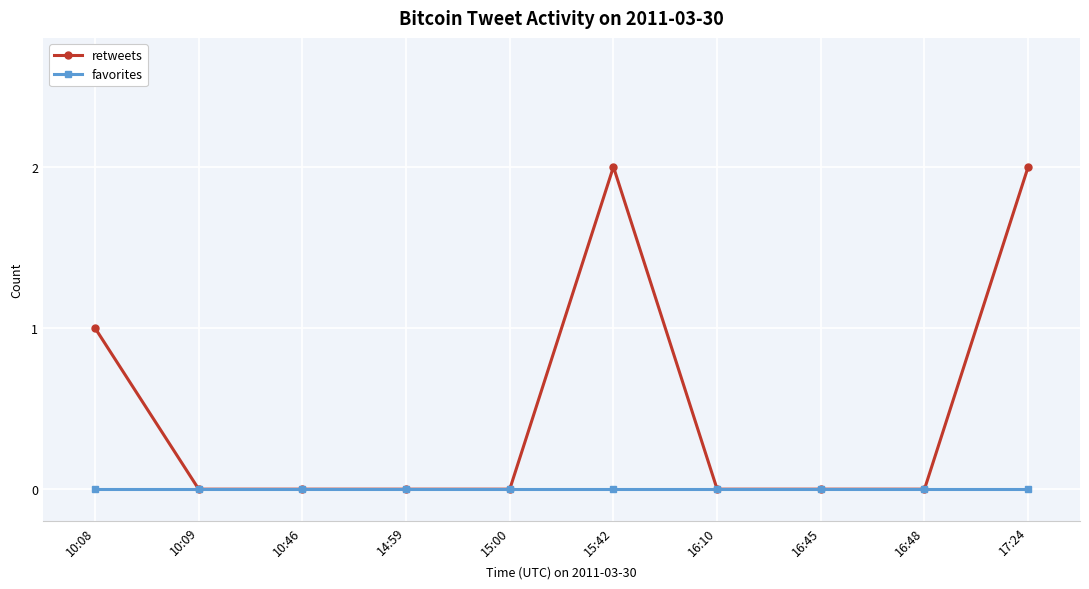

How many series are shown in this chart?

2